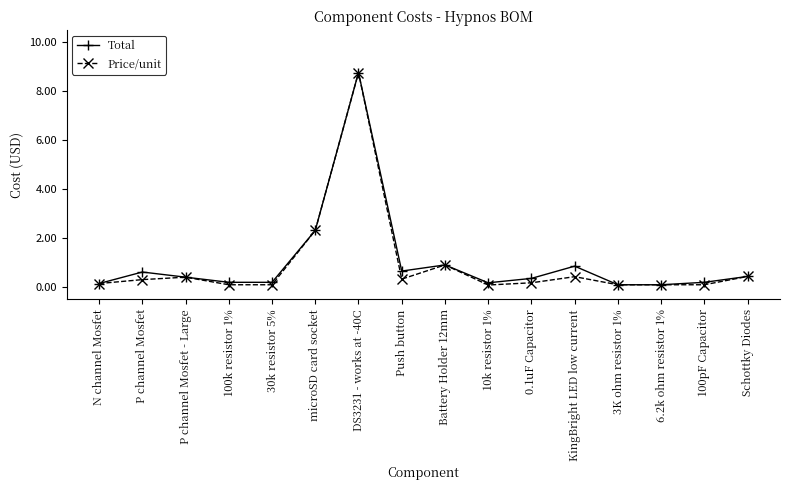

Which label corresponds to the largest value in the chart?

DS3231 - works at -40C